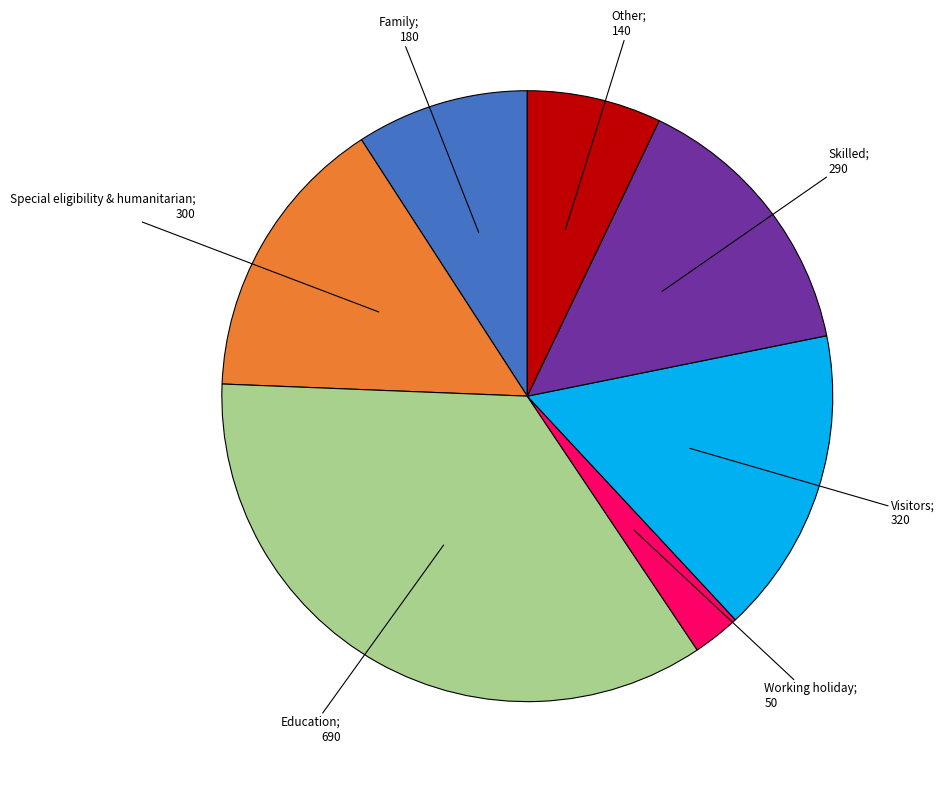

Is there any slice that represents more than half of the pie?

No